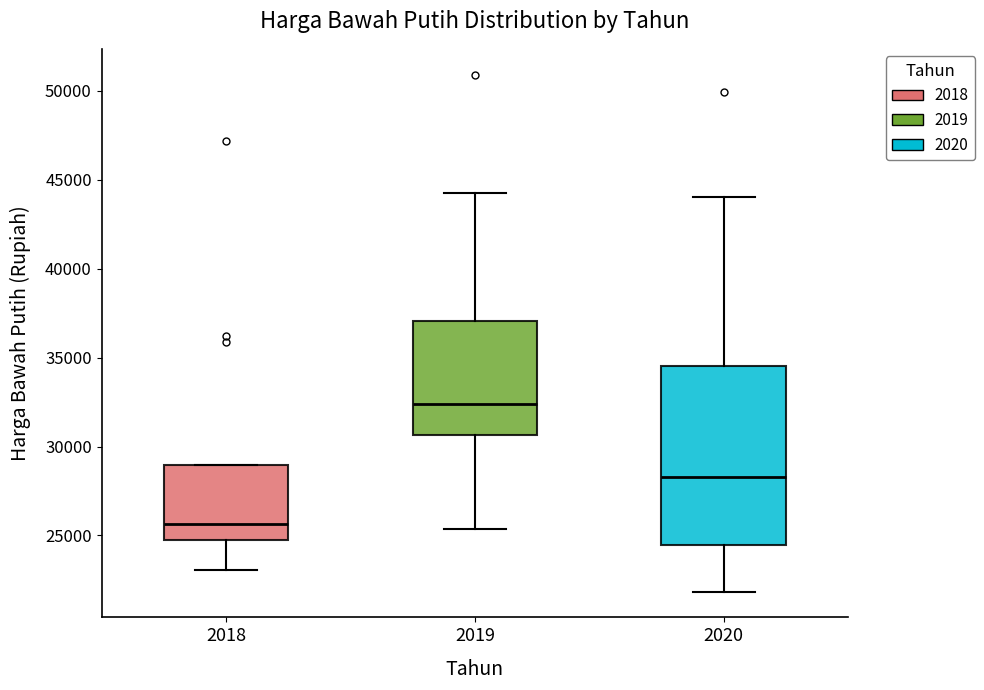

Reading left to right, transcribe this box plot: for each box, give where its median line is, the range the box spans, and where its two whiskers end, as read against the y-axis. The values are not printed on the chart, so give them approximately, as read against the axis.

2018: median 25500, box 24500 to 29000, whiskers 23000 to 29000
2019: median 32500, box 30500 to 37000, whiskers 25500 to 44500
2020: median 28500, box 24500 to 34500, whiskers 22000 to 44000